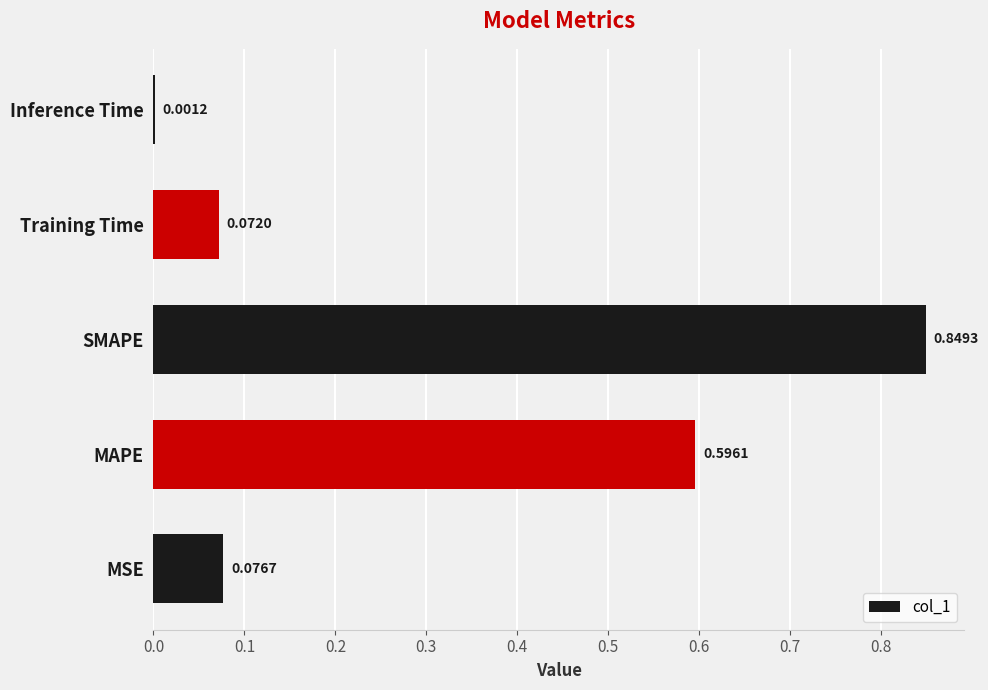

At which label is the value closest to 0?

Inference Time